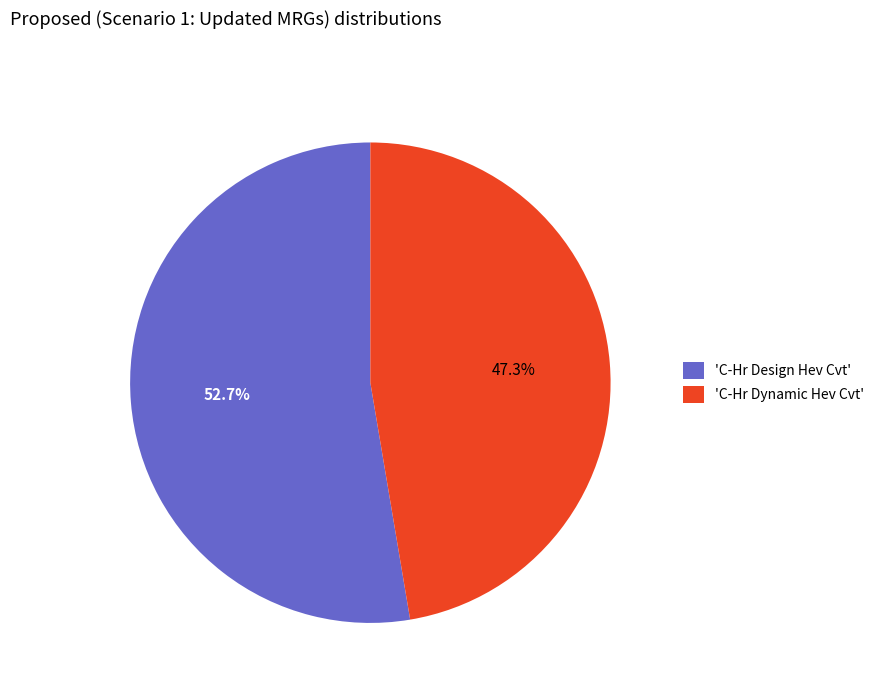

Does any single category account for the majority?

Yes